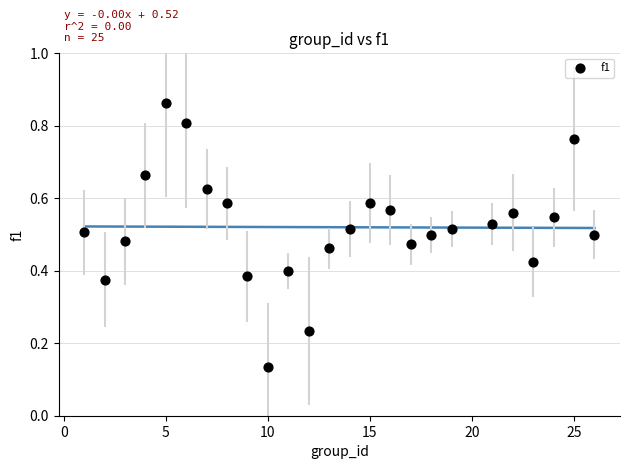

What is the range of X values (max minus min)?

25.0